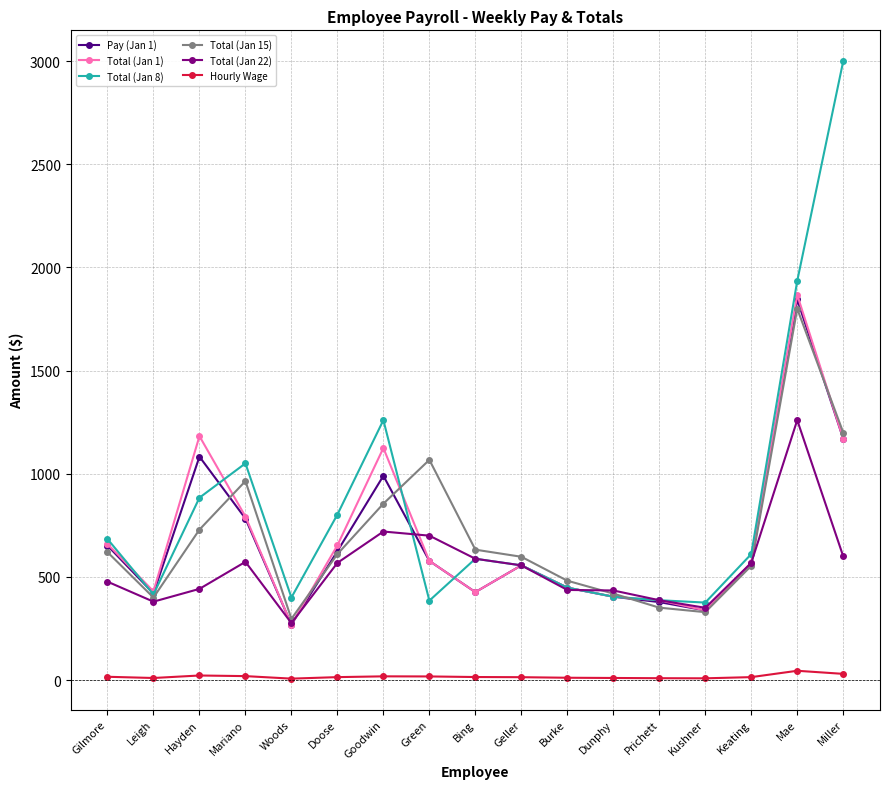

What is the maximum value for Total (Jan 1)?

1867.5